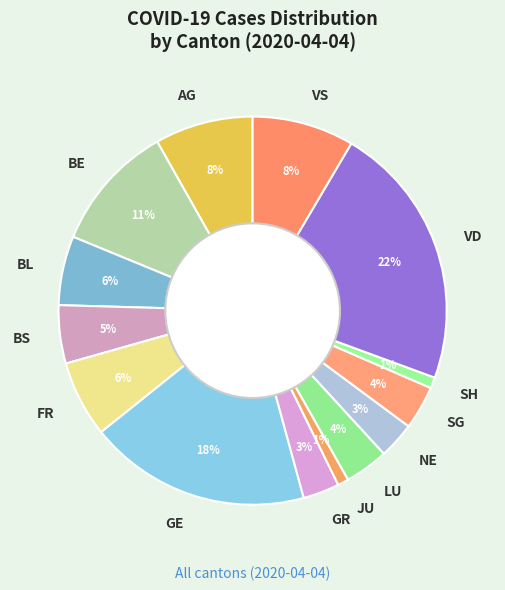

Do AG and JU together represent more than half of the pie?

No